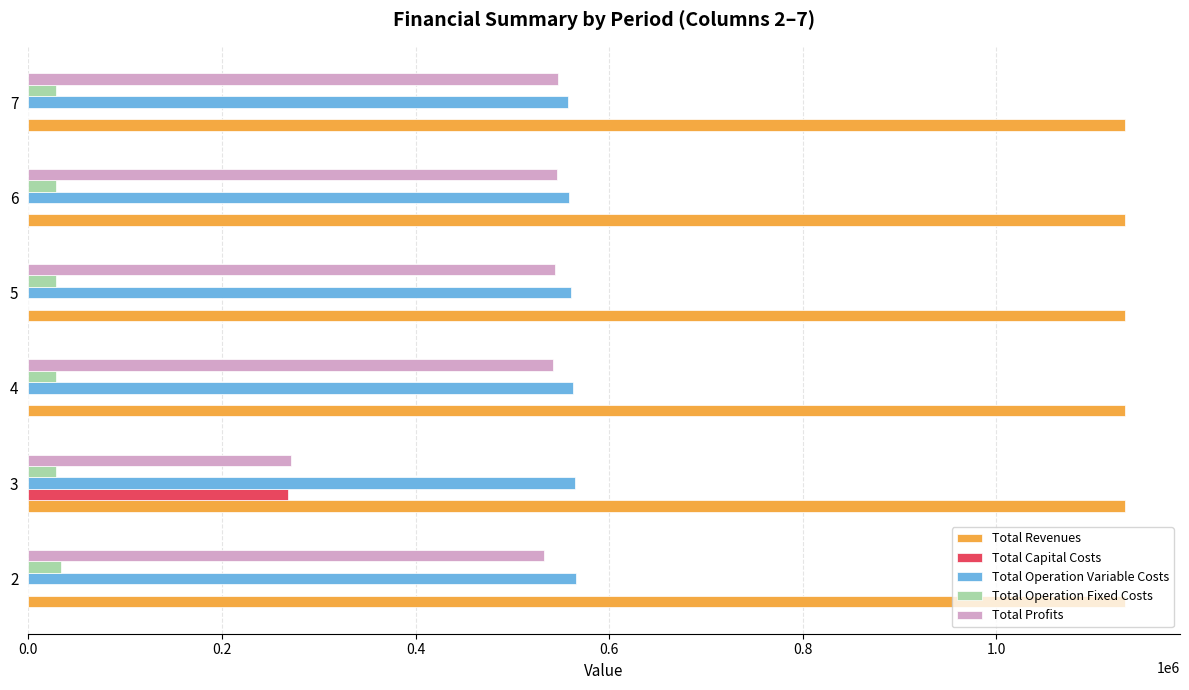

The value of Total Operation Variable Costs at 6 is 558830.7. True or false?

True